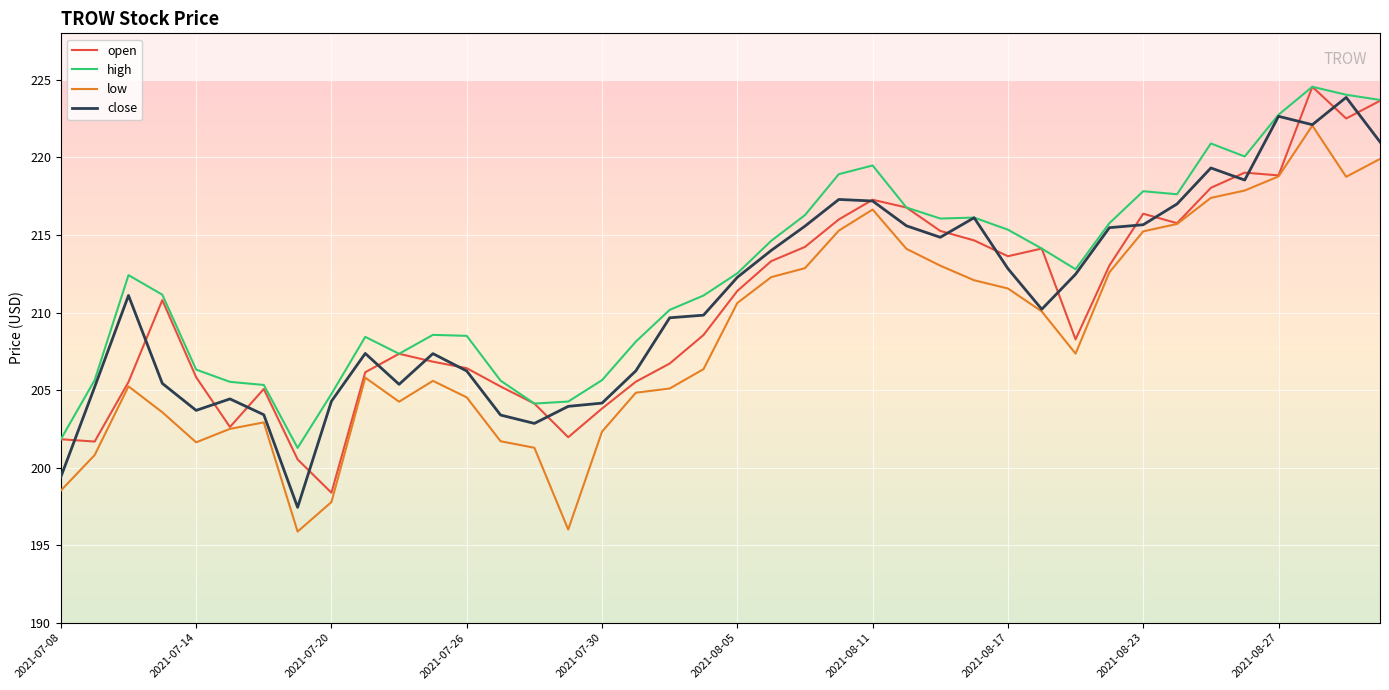

True or false: low and high cross at least once.

False